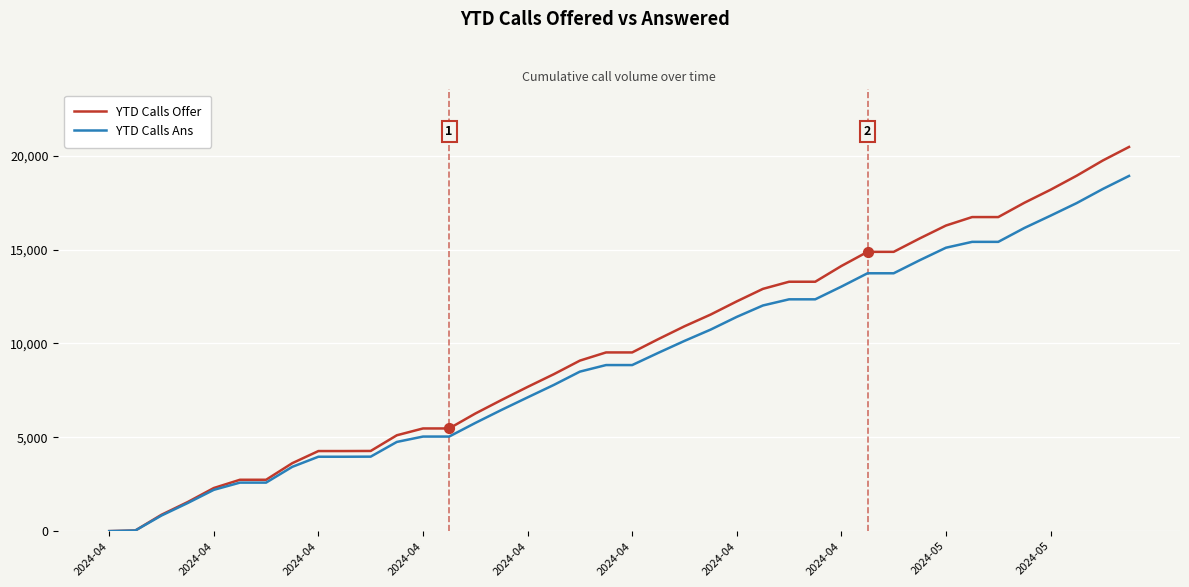

What is the maximum value for YTD Calls Offer?

20471